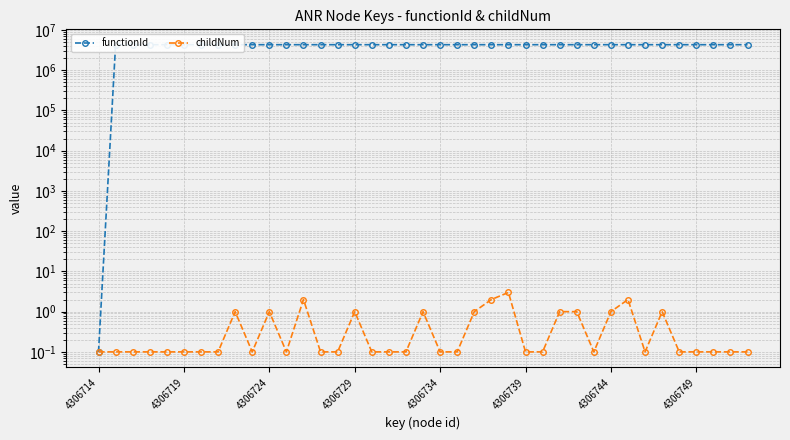

What is the spread (max minus min) of values at 4306744?

4306714.0